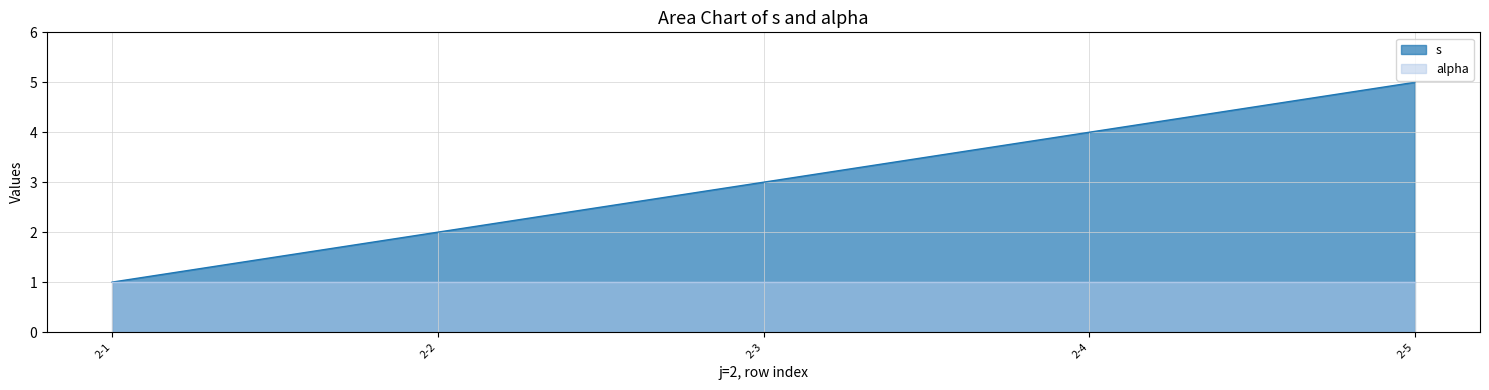

List the labels in order of value, largest first.

2-5, 2-4, 2-3, 2-2, 2-1